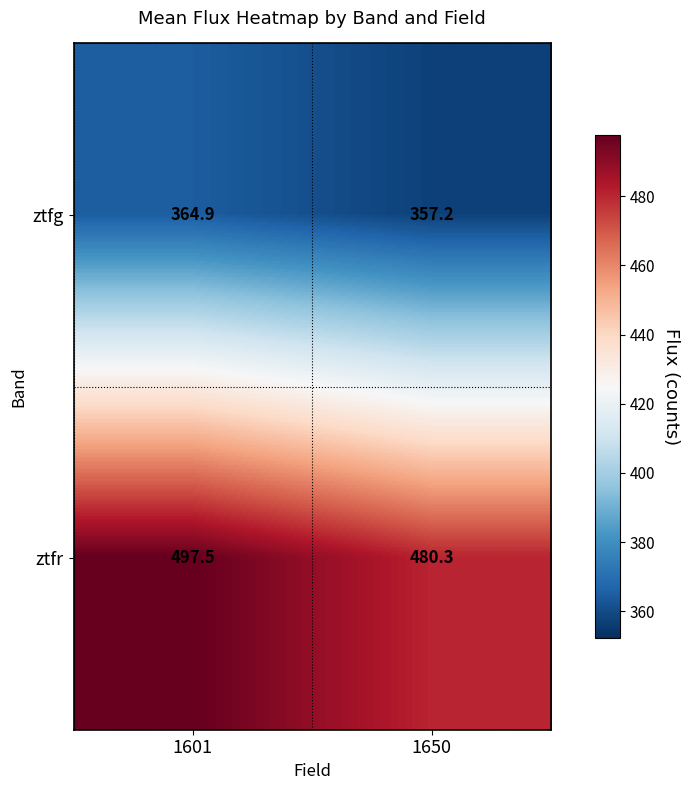

True or false: ztfr has a value of 726.1 at 1650.

False